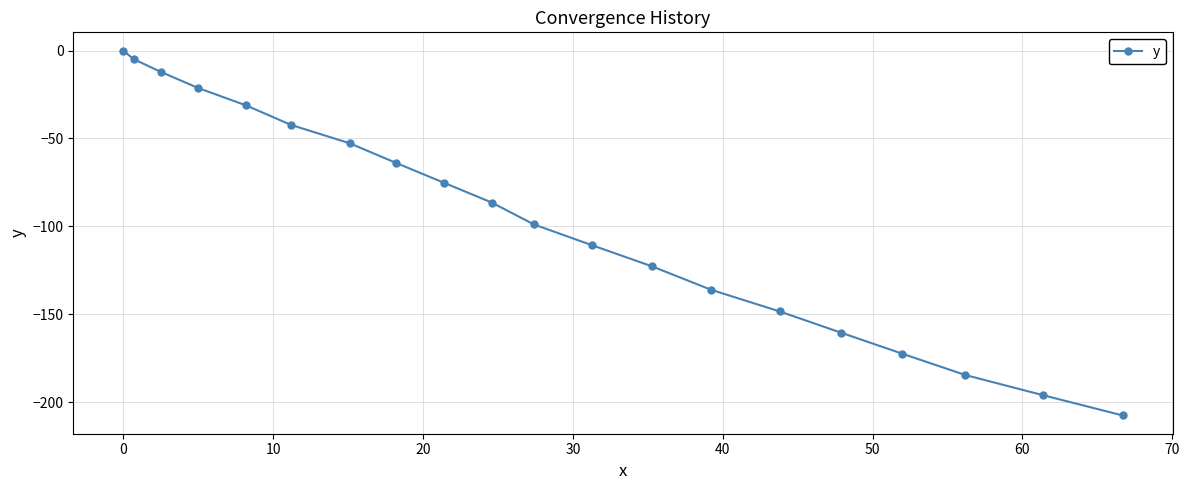

True or false: the data has more than 2 interior local peaks.

False